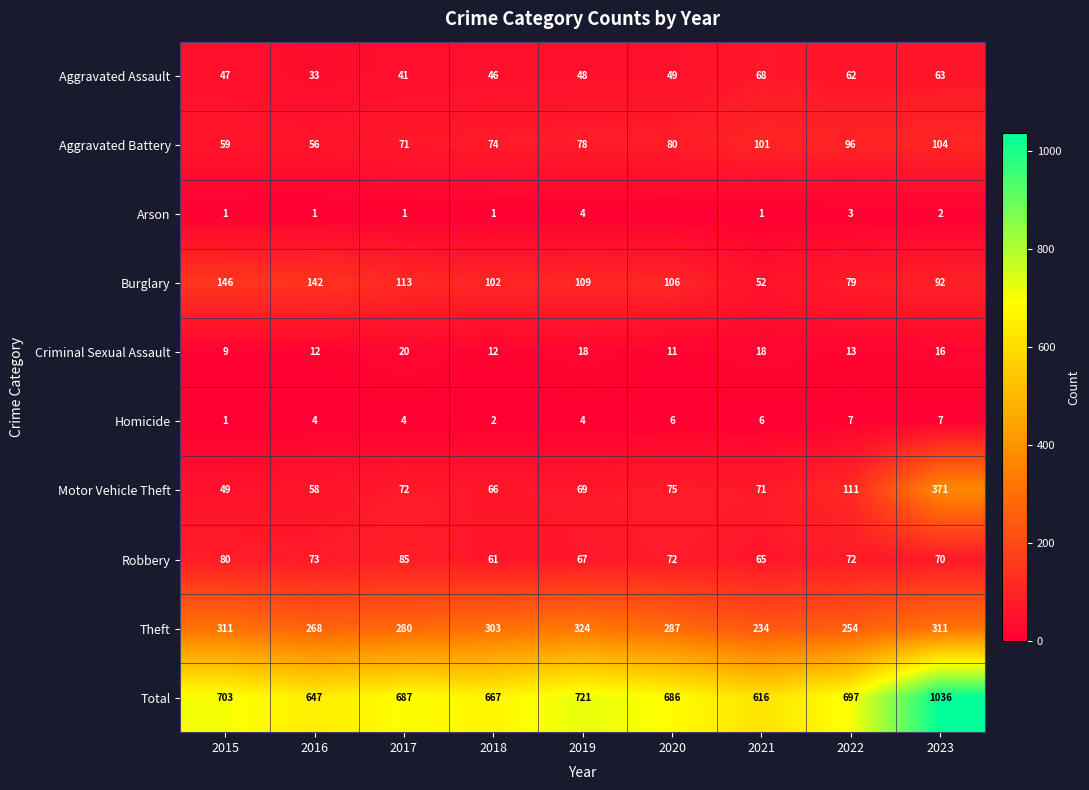

Which has a higher value, 2020 or 2015?

2020